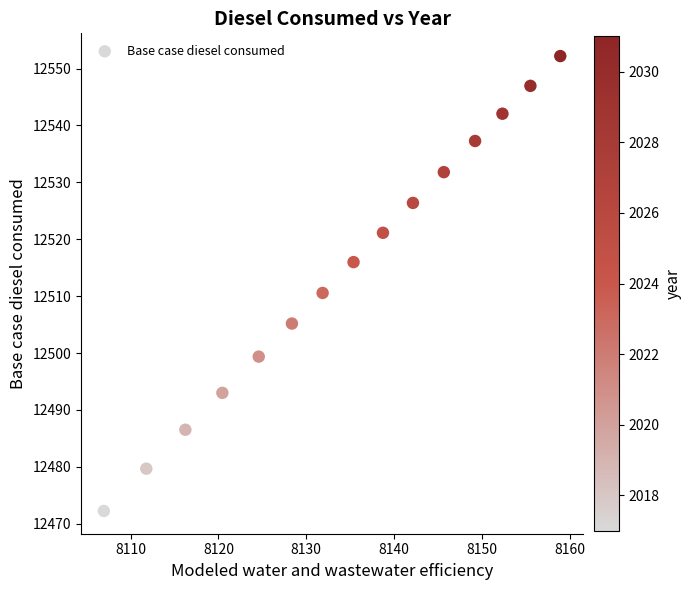

What is the range of Y values (max minus min)?

80.0